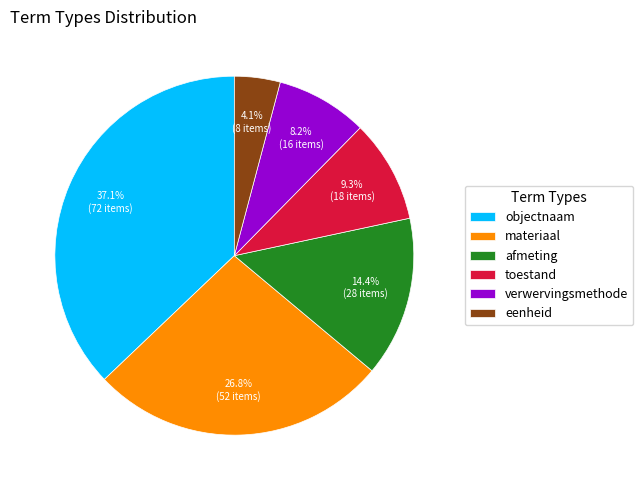

Rank the categories by value from highest to lowest.

objectnaam, materiaal, afmeting, toestand, verwervingsmethode, eenheid